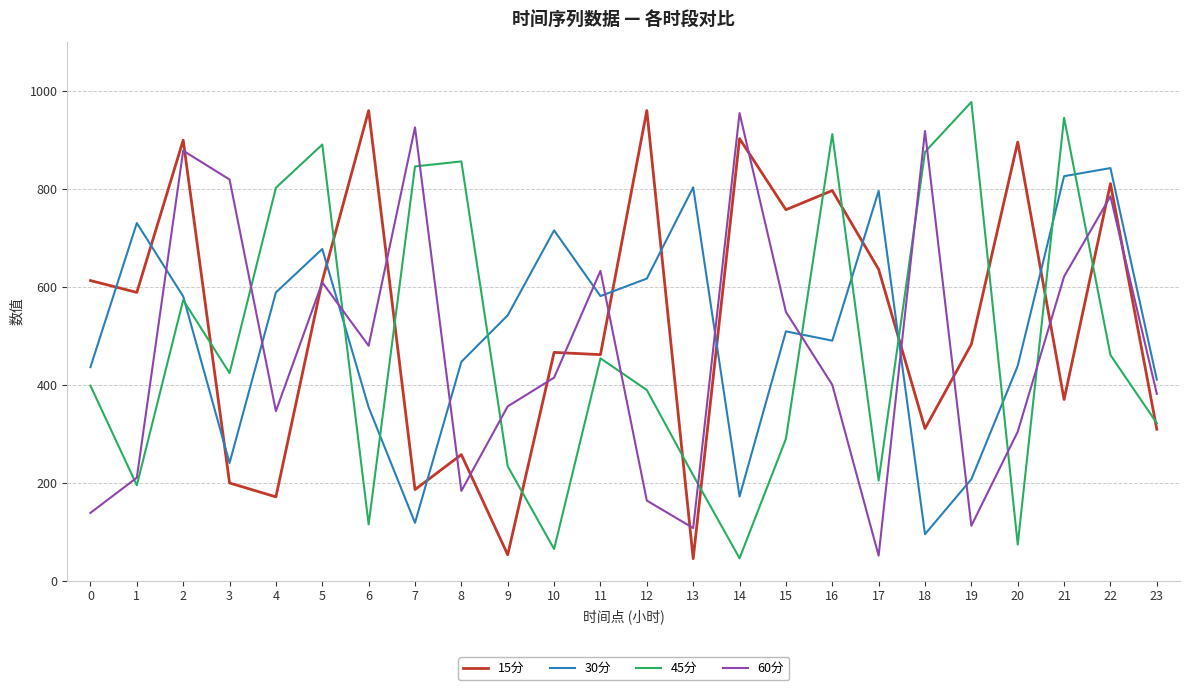

What is the total value across all series at 0?

1584.6